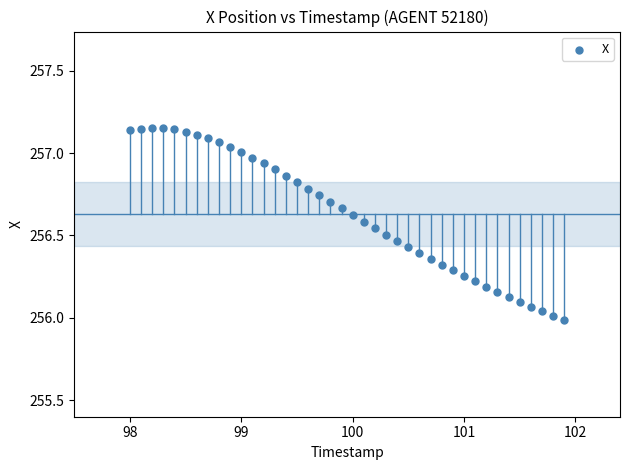

What is the range of Y values (max minus min)?

1.2